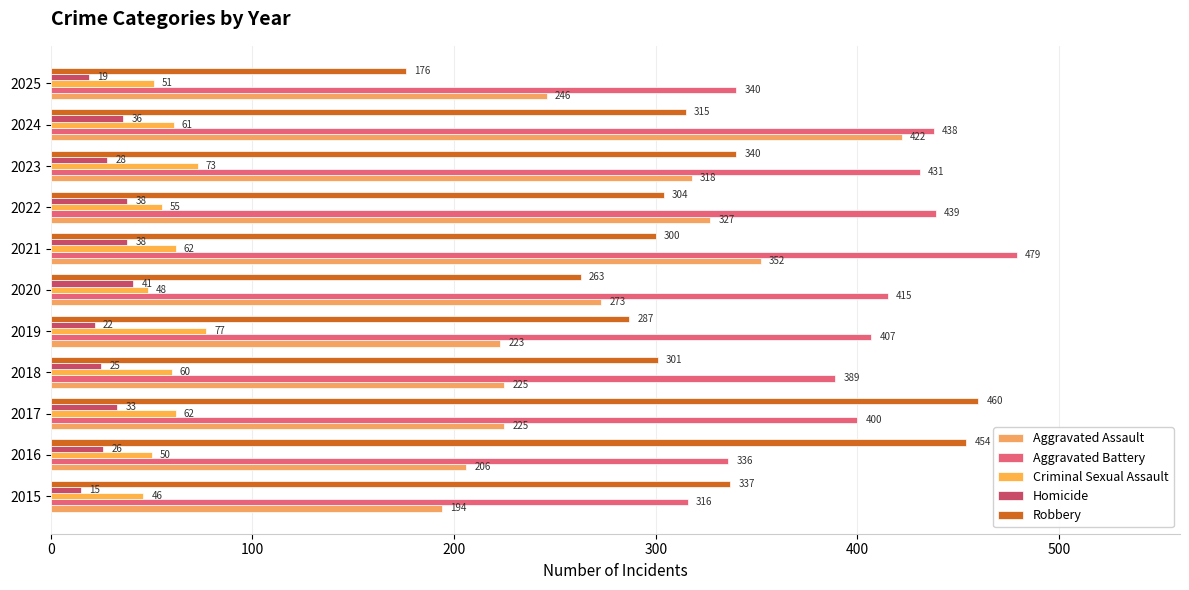

At which category is the sum across all series the highest?

2024